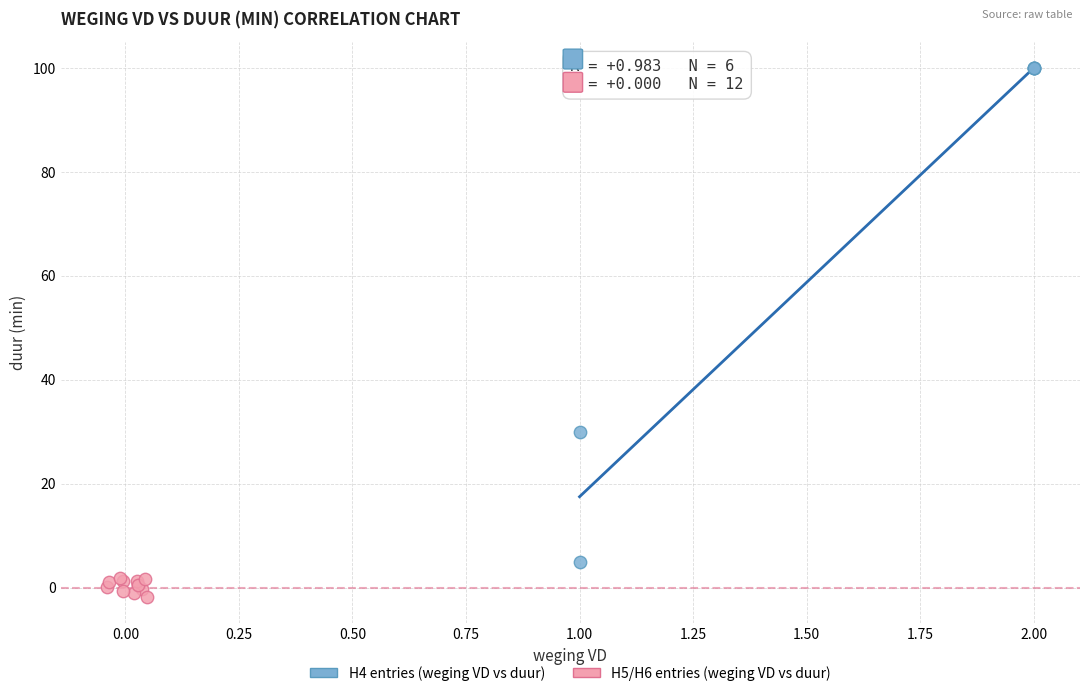

Which series has the widest spread of Y values?

H4 entries (weging VD vs duur)